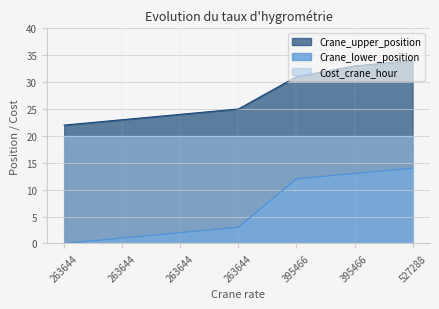

Which category has the highest value across all series?

527288